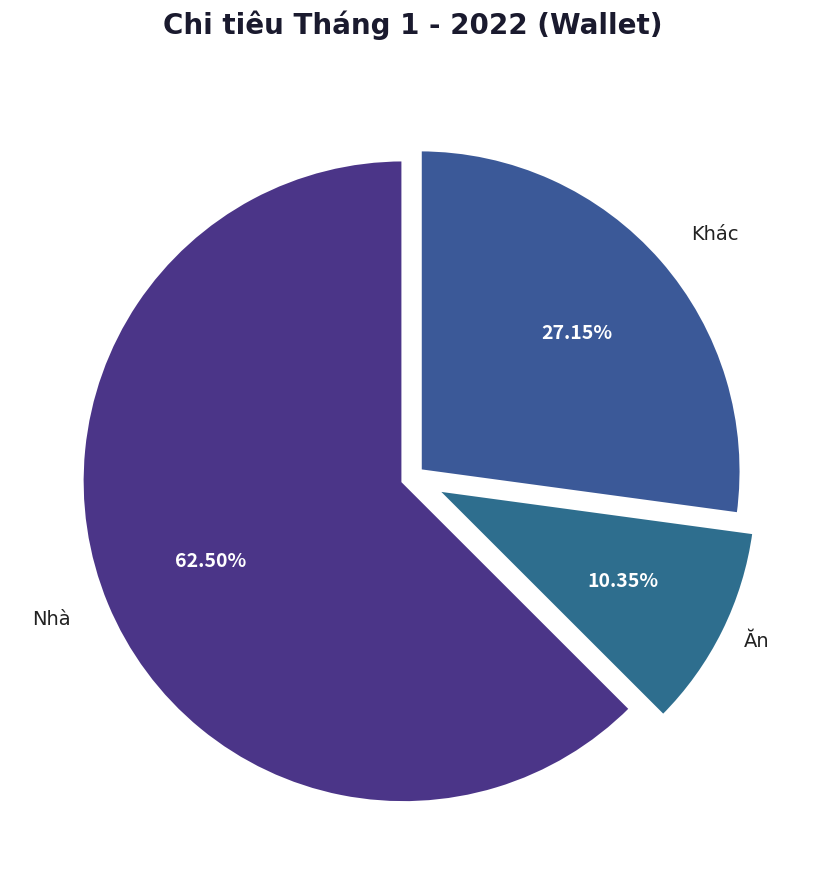

Does any single category account for the majority?

Yes